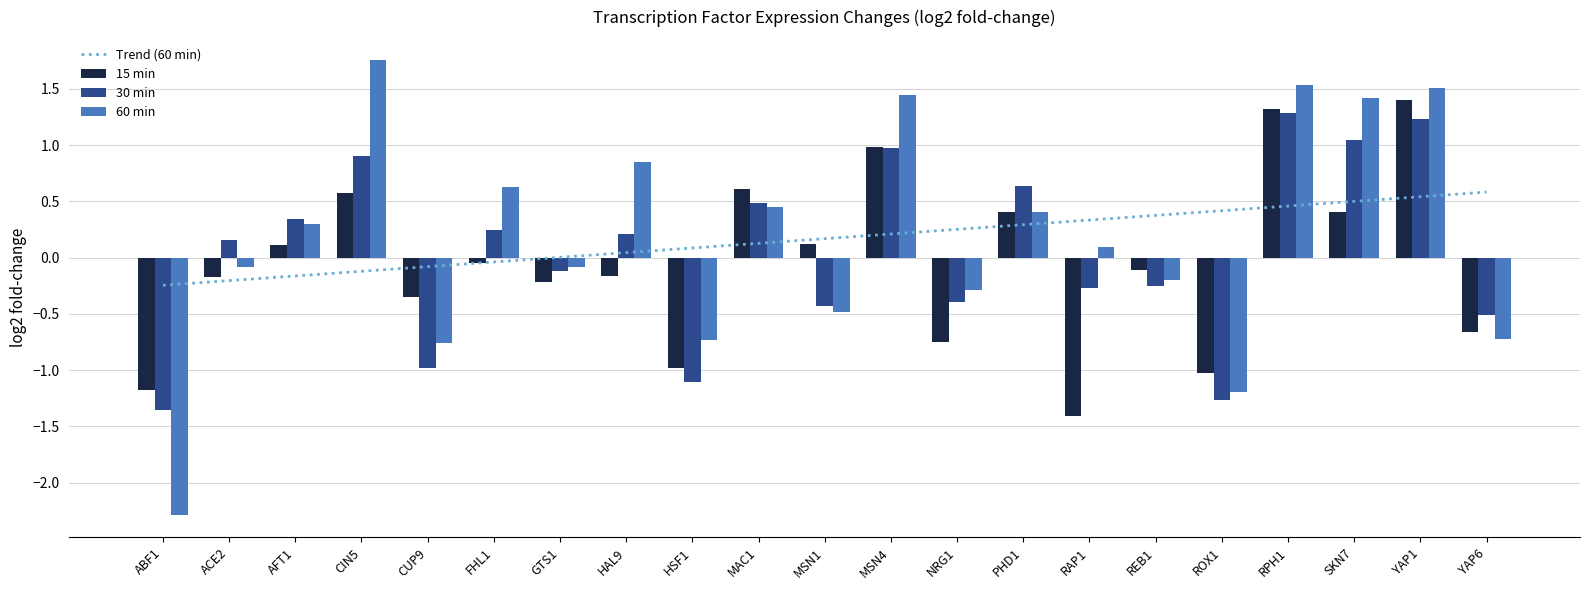

Which series has the widest spread of values?

60 min